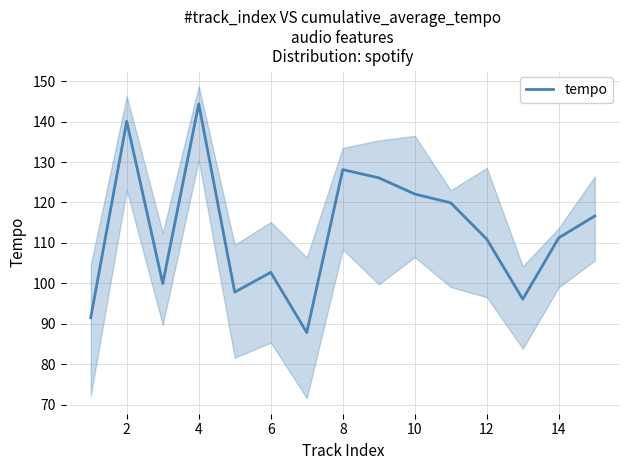

The tempo series shows 71.3 at 4. True or false?

False